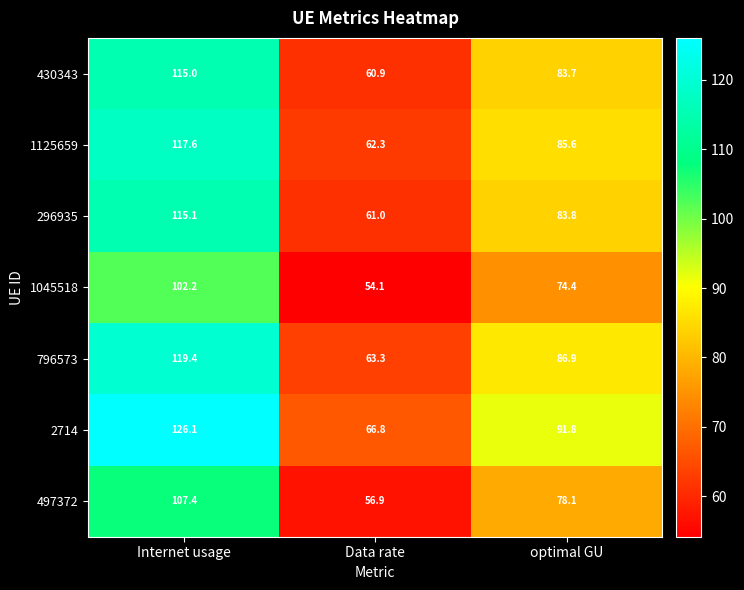

At which label does 2714 reach its minimum?

Data rate